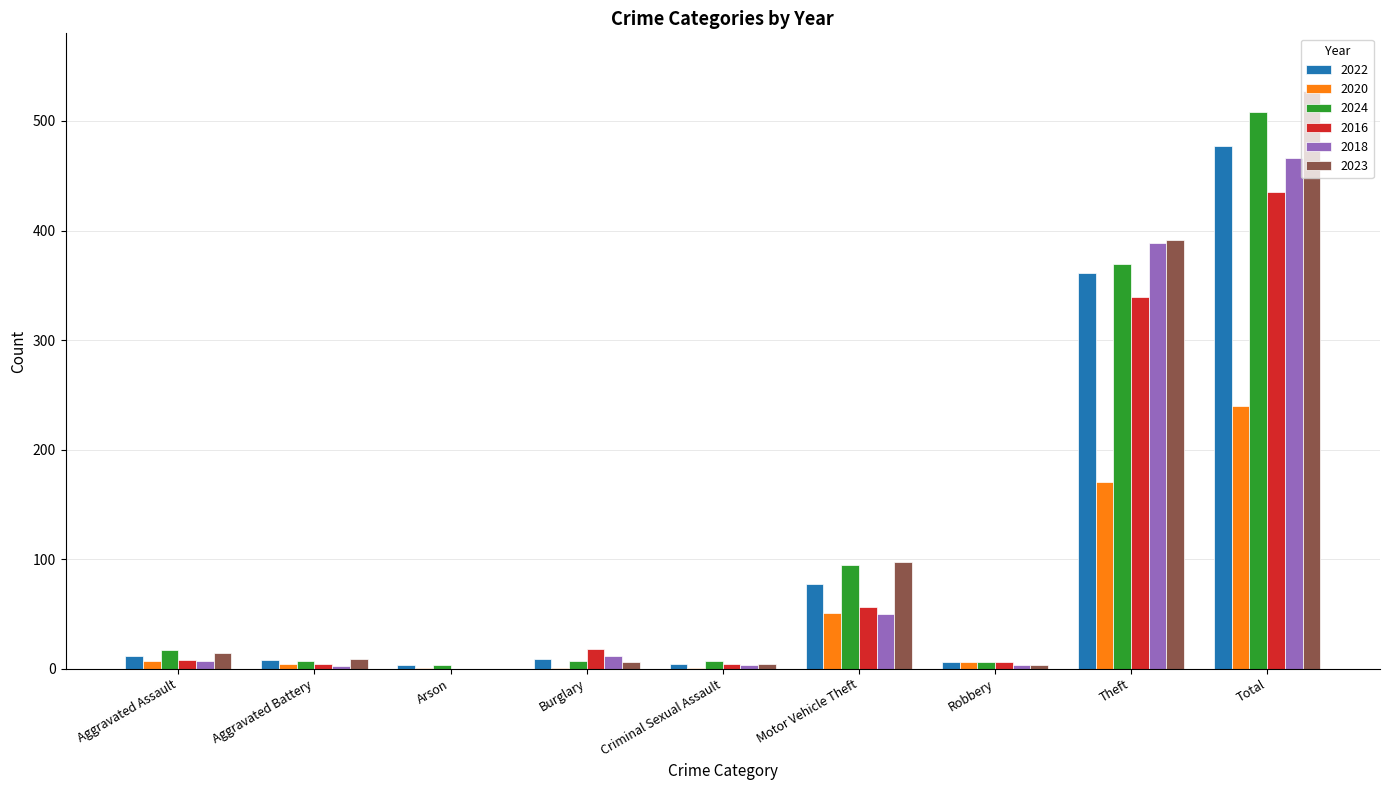

What are all the series names shown in the legend?

2022, 2020, 2024, 2016, 2018, 2023